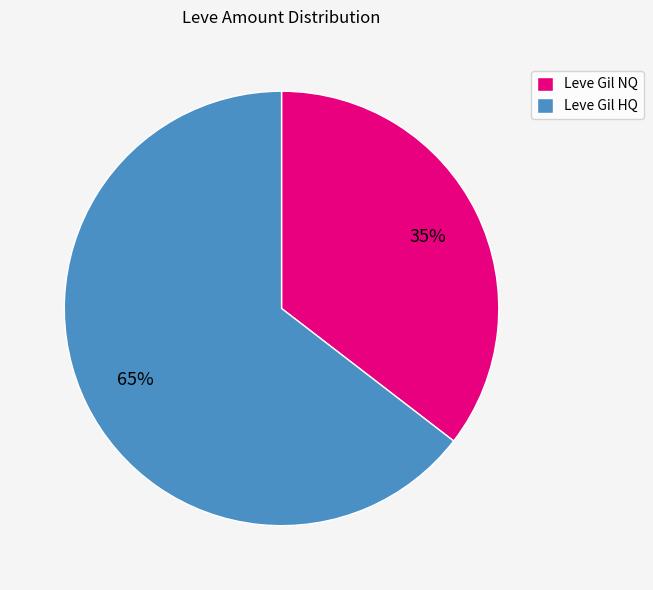

Is there a majority slice in this chart?

Yes